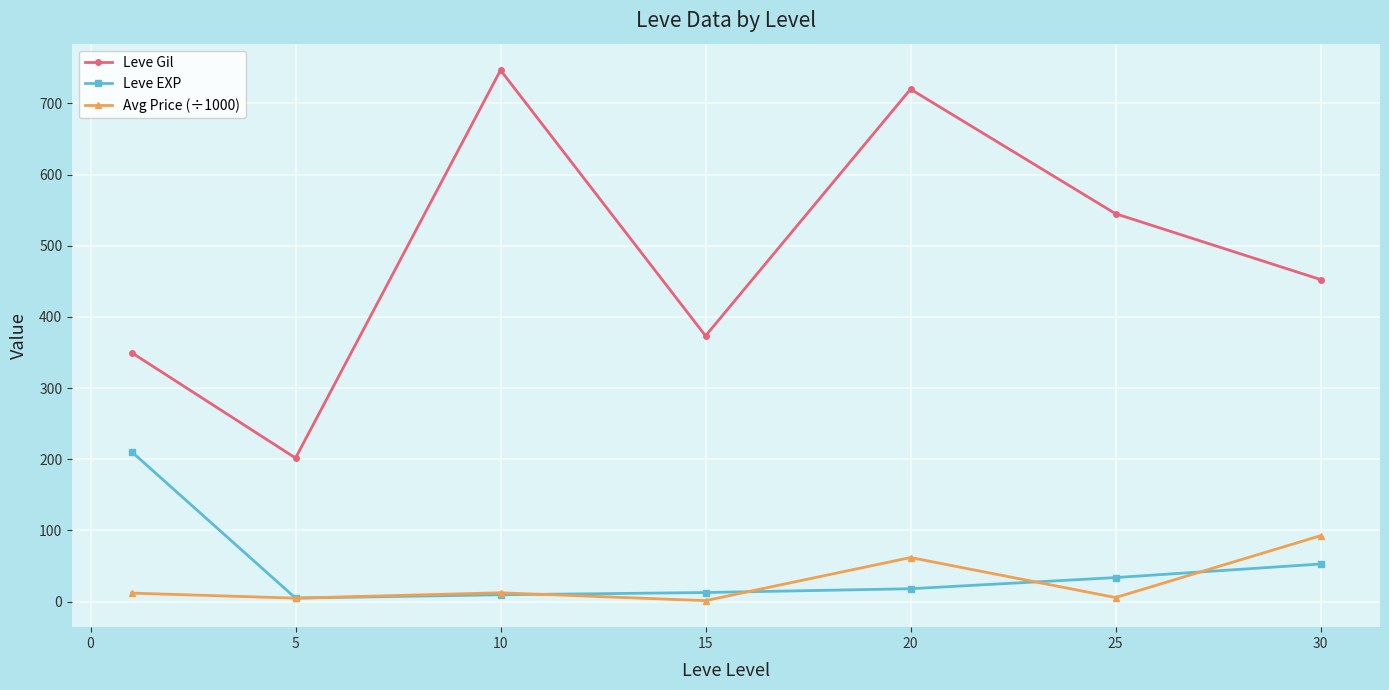

Which series has the widest spread of values?

Leve Gil